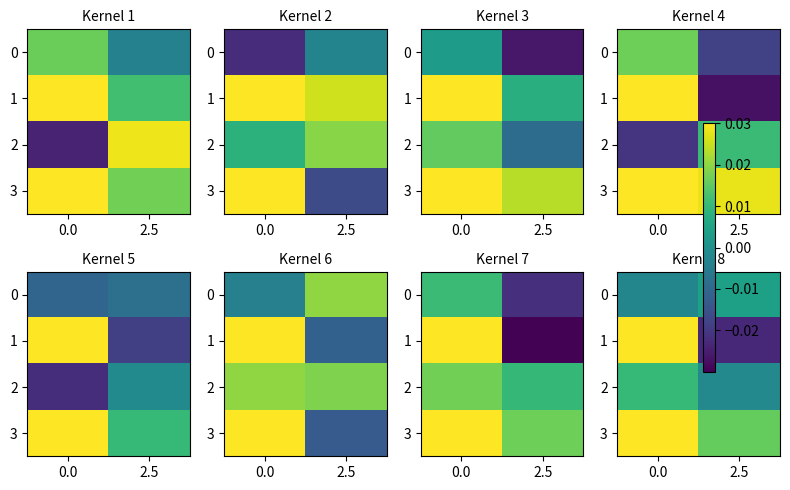

Where does the row_0 series first go above 0?

2.5